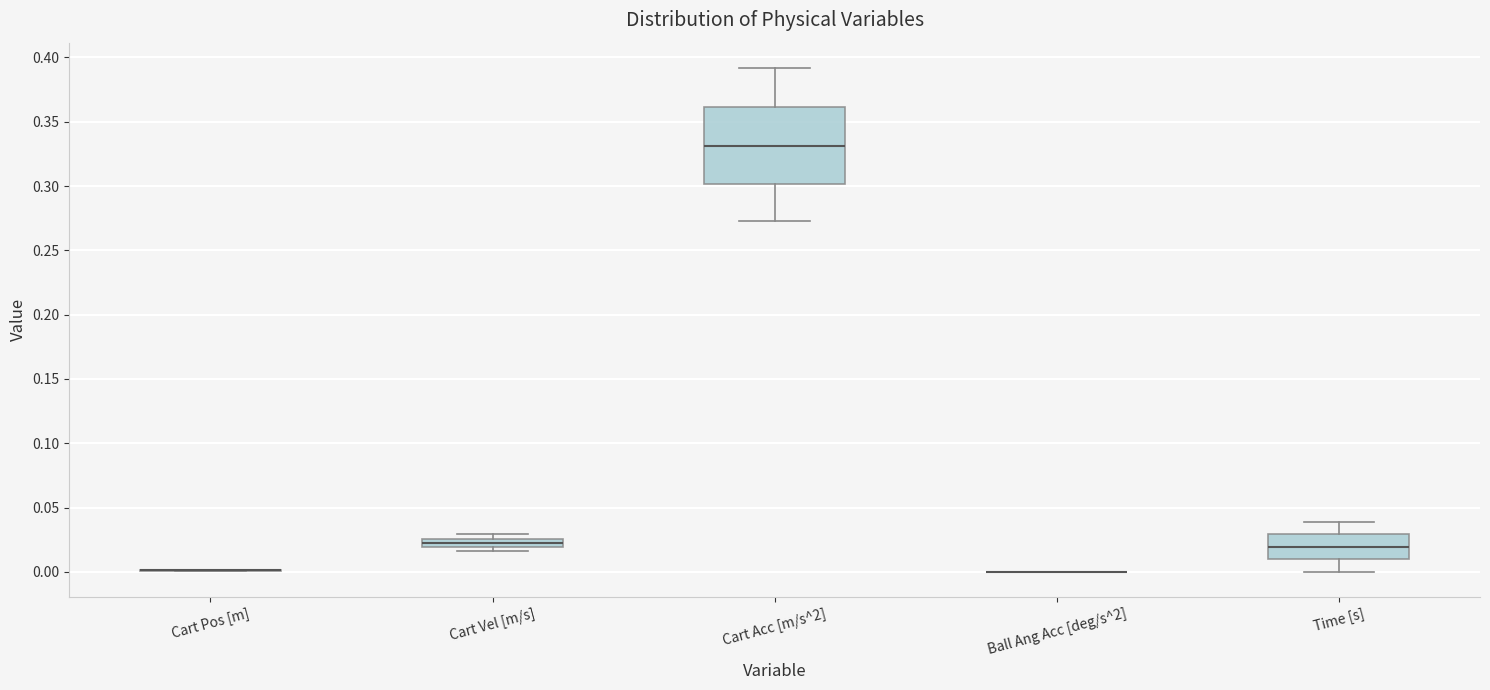

Comparing the boxes themselves (not the whiskers), which one is the tallest?

Cart Acc [m/s^2]